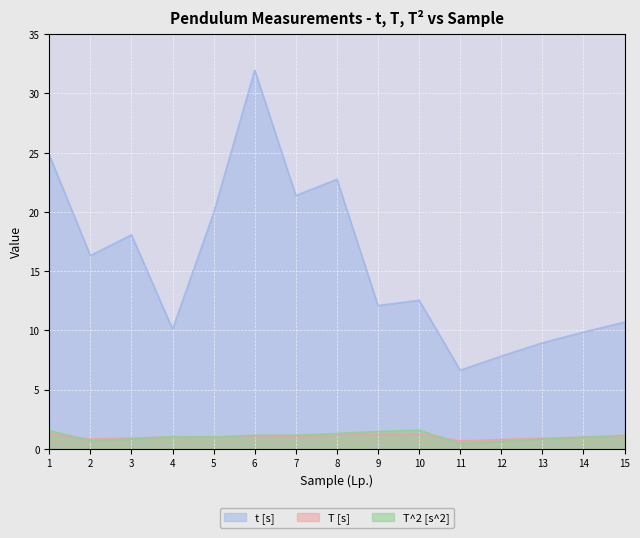

The T^2 [s^2] series shows 2.0 at 7. True or false?

False